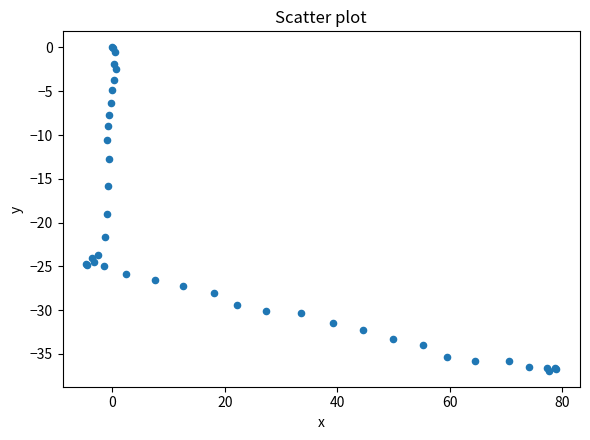

What Y value in the scatter plot is closest to -18?

-19.0